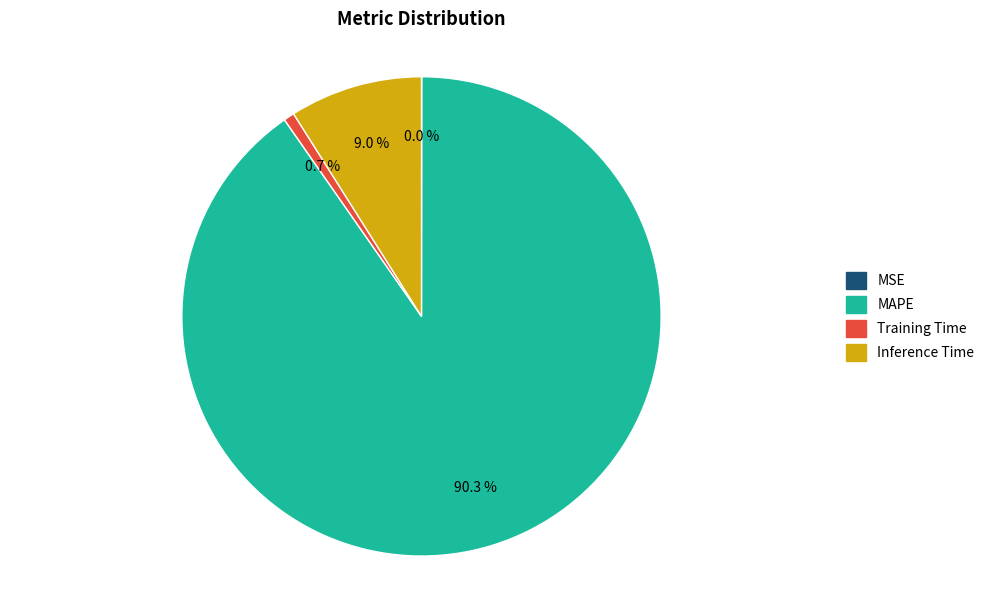

Which has a higher value, Training Time or Inference Time?

Inference Time